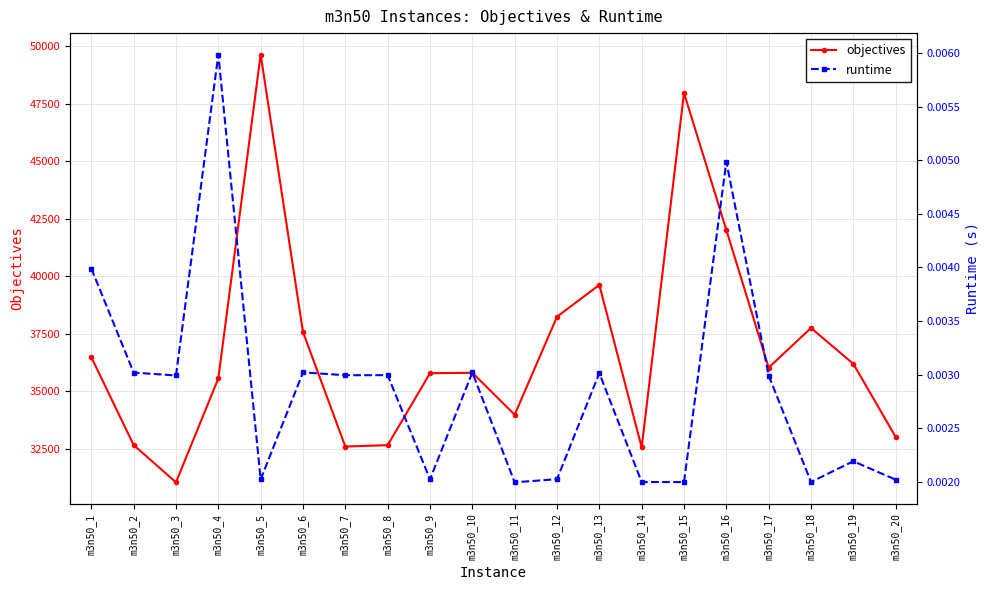

Is this an area chart (filled region under the line)?

No